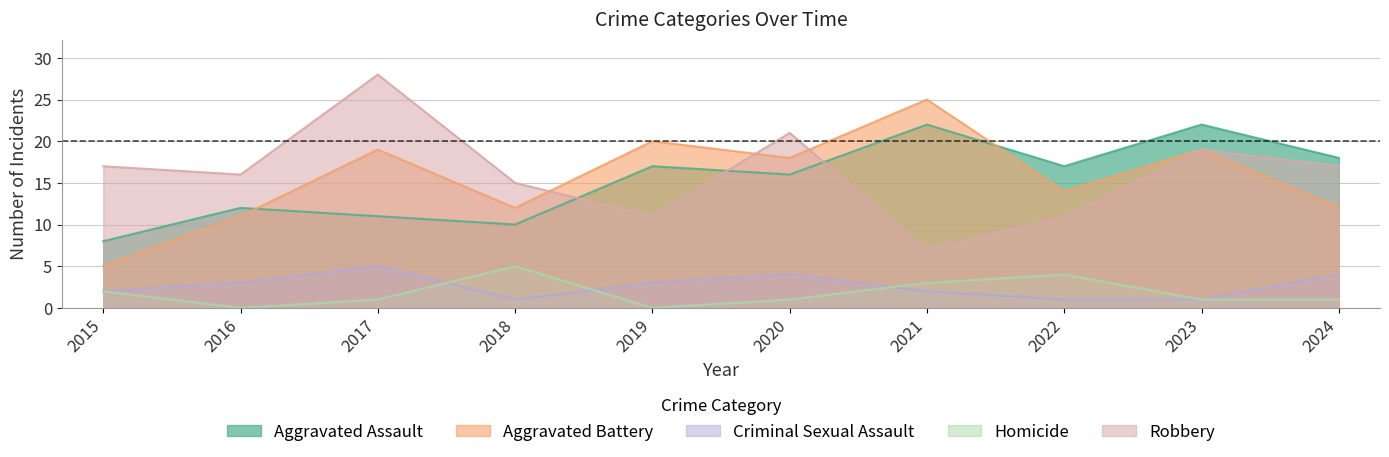

Count the Homicide values in the range 1 to 3.

6